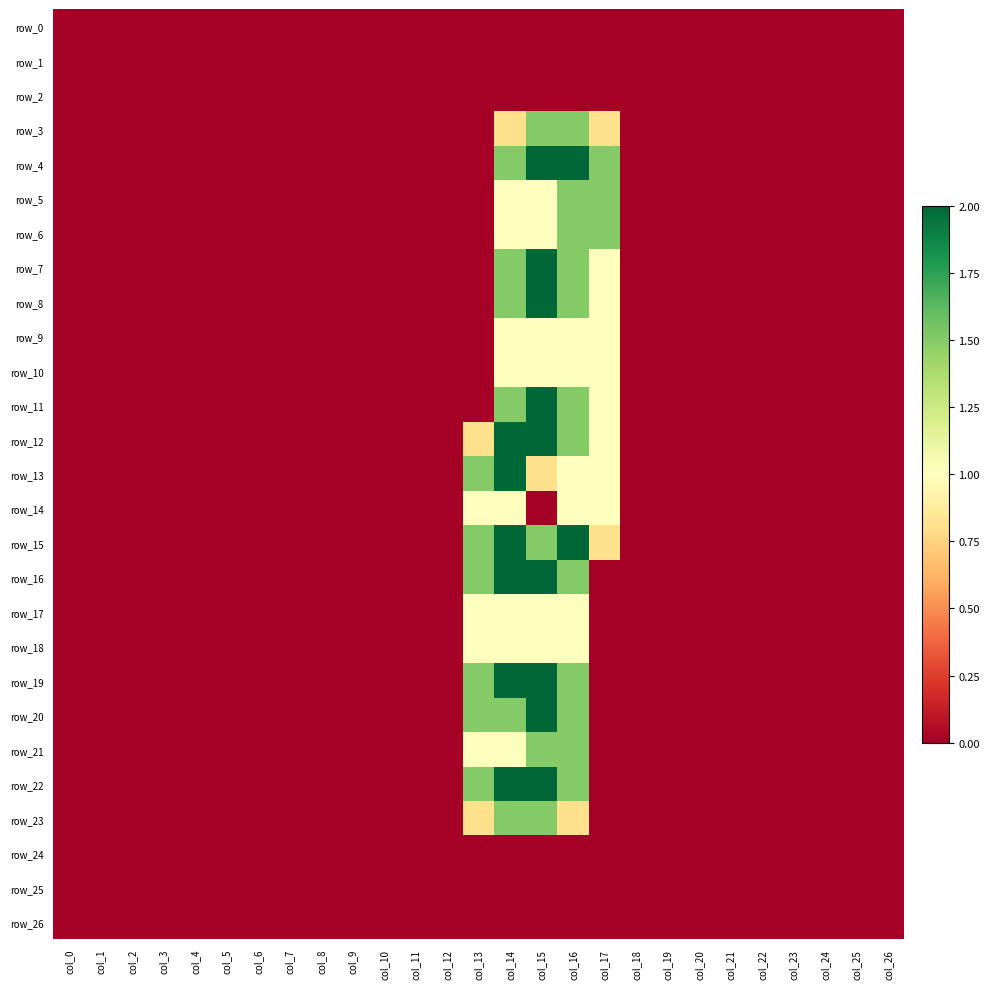

List the series in order of their peak value, lowest first.

row_0, row_1, row_2, row_24, row_25, row_26, row_9, row_10, row_14, row_17, row_18, row_3, row_5, row_6, row_21, row_23, row_4, row_7, row_8, row_11, row_12, row_13, row_15, row_16, row_19, row_20, row_22